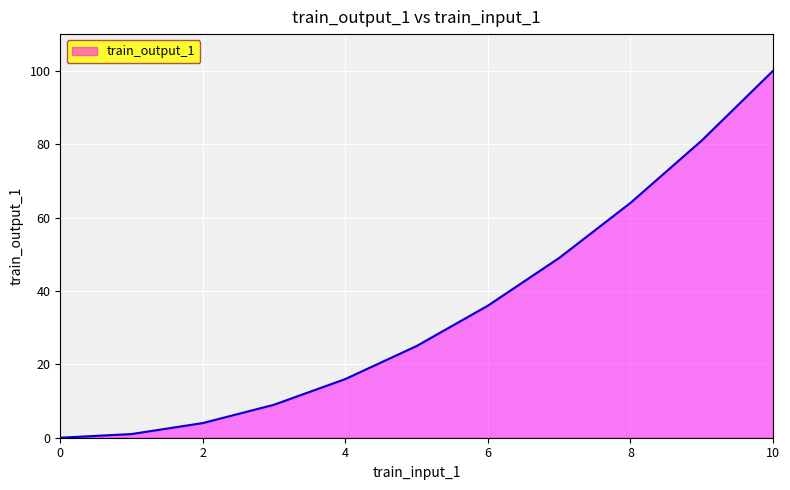

What is the difference between the maximum and minimum values?

100